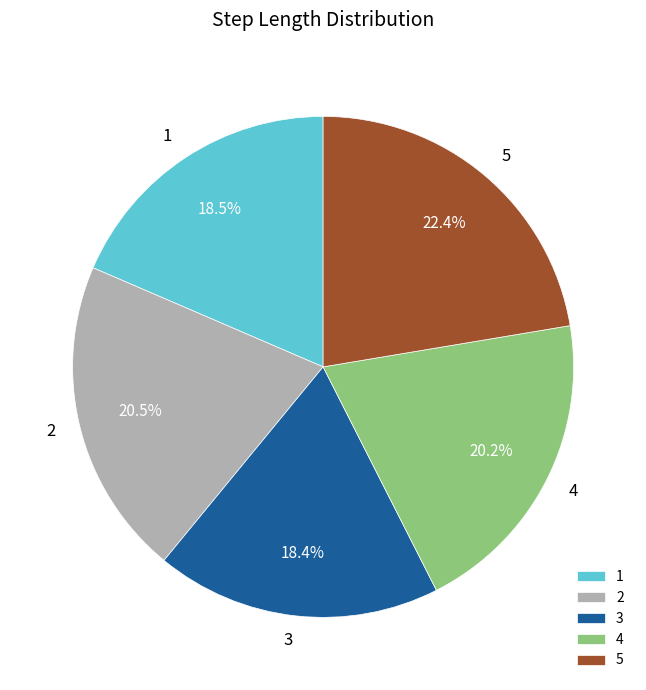

Which slice is the largest?

5